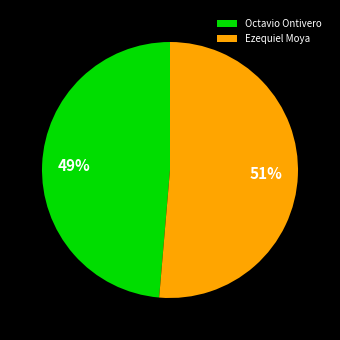

Rank the categories by value from lowest to highest.

Octavio Ontivero, Ezequiel Moya